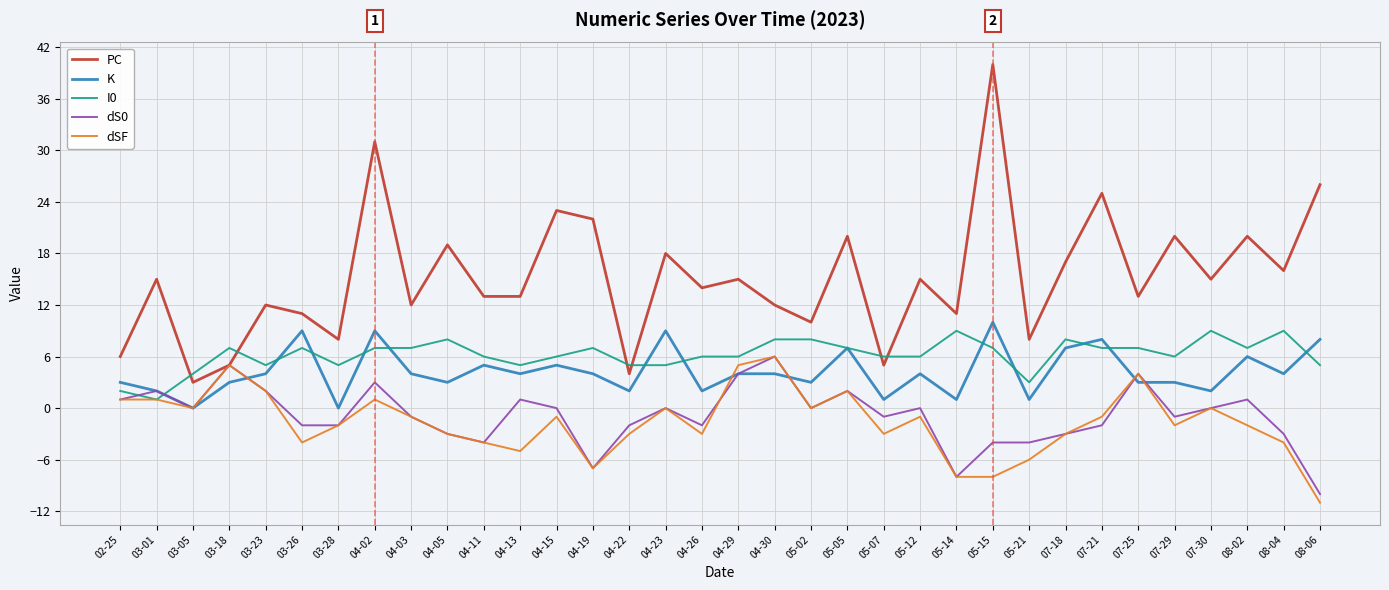

Reading right to left, what are all the values shown in this chart?

PC: 08-06=26	08-04=16	08-02=20	07-30=15	07-29=20	07-25=13	07-21=25	07-18=17	05-21=8	05-15=40	05-14=11	05-12=15	05-07=5	05-05=20	05-02=10	04-30=12	04-29=15	04-26=14	04-23=18	04-22=4	04-19=22	04-15=23	04-13=13	04-11=13	04-05=19	04-03=12	04-02=31	03-28=8	03-26=11	03-23=12	03-18=5	03-05=3	03-01=15	02-25=6
K: 08-06=8	08-04=4	08-02=6	07-30=2	07-29=3	07-25=3	07-21=8	07-18=7	05-21=1	05-15=10	05-14=1	05-12=4	05-07=1	05-05=7	05-02=3	04-30=4	04-29=4	04-26=2	04-23=9	04-22=2	04-19=4	04-15=5	04-13=4	04-11=5	04-05=3	04-03=4	04-02=9	03-28=0	03-26=9	03-23=4	03-18=3	03-05=0	03-01=2	02-25=3
I0: 08-06=5	08-04=9	08-02=7	07-30=9	07-29=6	07-25=7	07-21=7	07-18=8	05-21=3	05-15=7	05-14=9	05-12=6	05-07=6	05-05=7	05-02=8	04-30=8	04-29=6	04-26=6	04-23=5	04-22=5	04-19=7	04-15=6	04-13=5	04-11=6	04-05=8	04-03=7	04-02=7	03-28=5	03-26=7	03-23=5	03-18=7	03-05=4	03-01=1	02-25=2
dS0: 08-06=-10	08-04=-3	08-02=1	07-30=0	07-29=-1	07-25=4	07-21=-2	07-18=-3	05-21=-4	05-15=-4	05-14=-8	05-12=0	05-07=-1	05-05=2	05-02=0	04-30=6	04-29=4	04-26=-2	04-23=0	04-22=-2	04-19=-7	04-15=0	04-13=1	04-11=-4	04-05=-3	04-03=-1	04-02=3	03-28=-2	03-26=-2	03-23=2	03-18=5	03-05=0	03-01=2	02-25=1
dSF: 08-06=-11	08-04=-4	08-02=-2	07-30=0	07-29=-2	07-25=4	07-21=-1	07-18=-3	05-21=-6	05-15=-8	05-14=-8	05-12=-1	05-07=-3	05-05=2	05-02=0	04-30=6	04-29=5	04-26=-3	04-23=0	04-22=-3	04-19=-7	04-15=-1	04-13=-5	04-11=-4	04-05=-3	04-03=-1	04-02=1	03-28=-2	03-26=-4	03-23=2	03-18=5	03-05=0	03-01=1	02-25=1